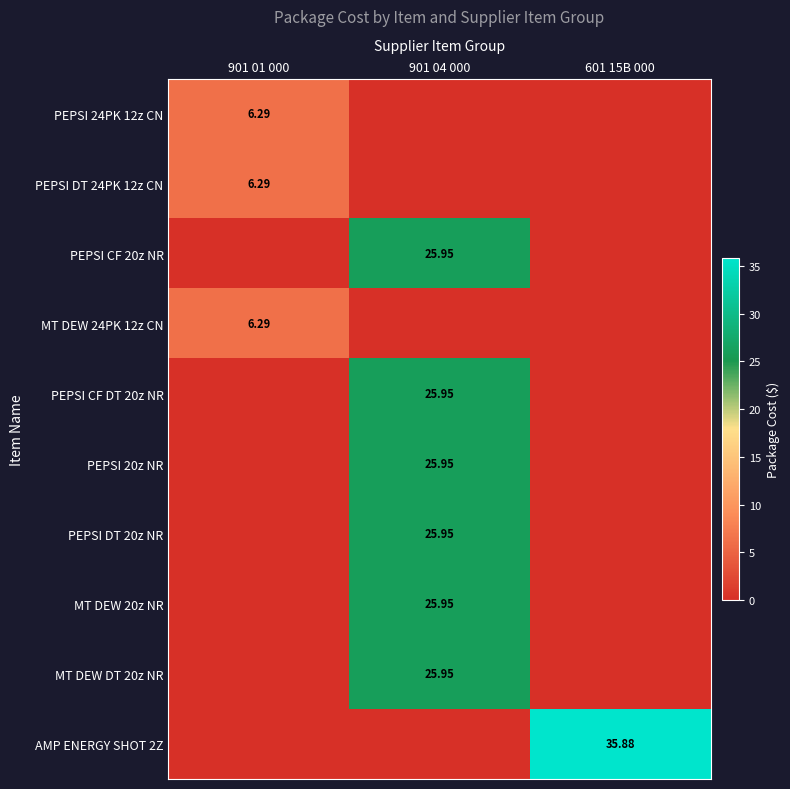

What is the sum of the PEPSI DT 24PK 12z CN values at 901 01 000 and 601 15B 000?

6.3